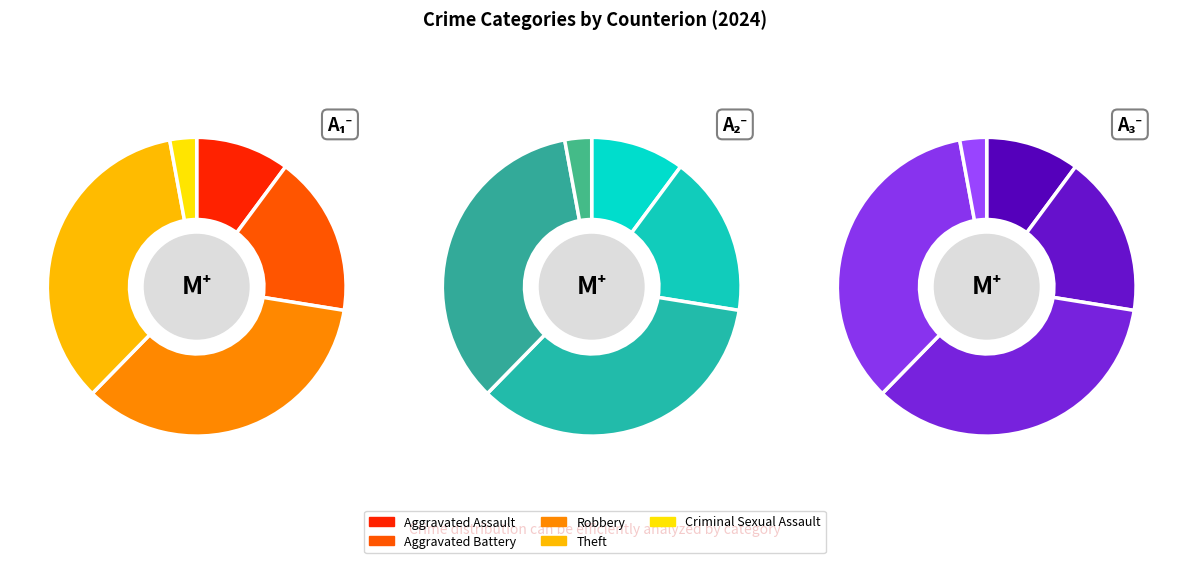

To the nearest percent, what portion does Theft represent?

35%